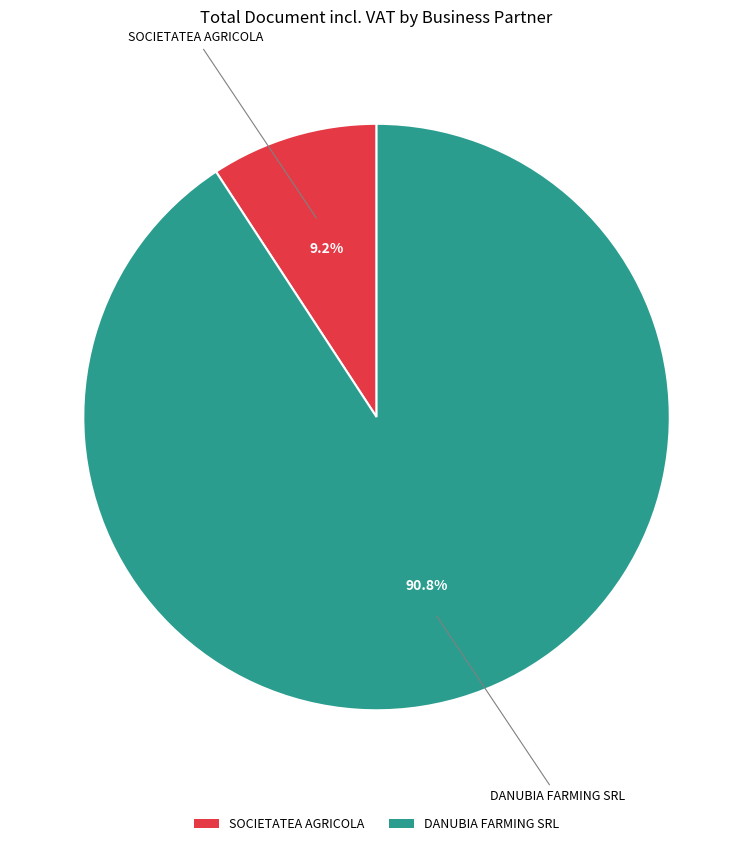

What percentage is the SOCIETATEA AGRICOLA slice, to the nearest percent?

9%